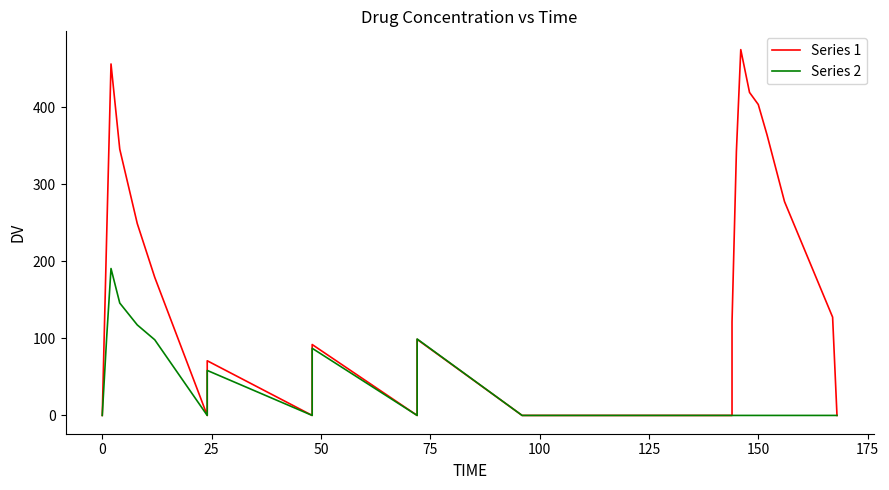

True or false: Series 2 and Series 1 cross at least once.

False